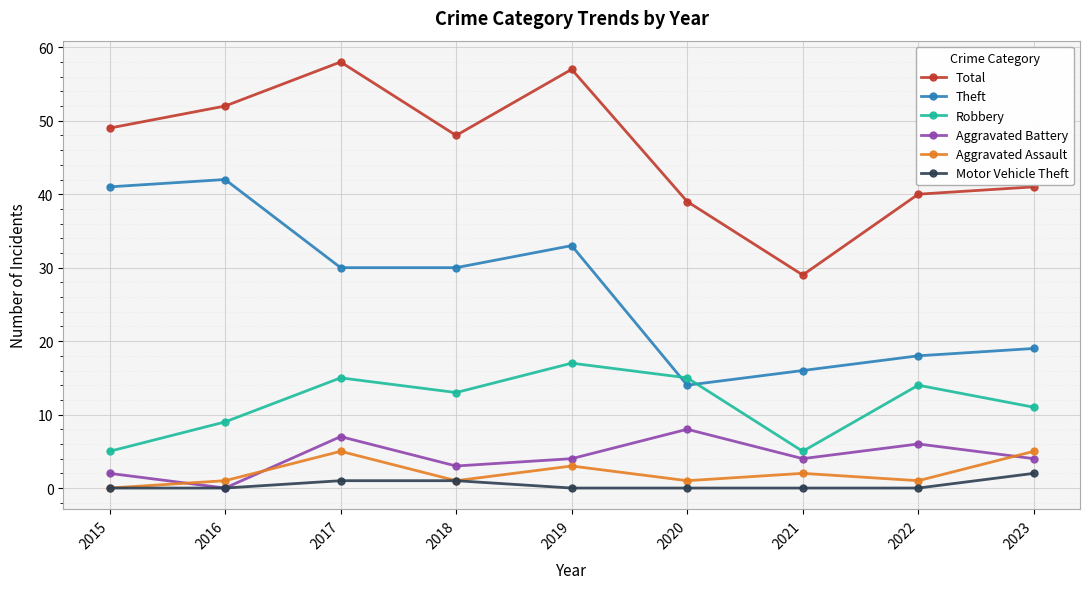

Which series has the widest spread of values?

Total